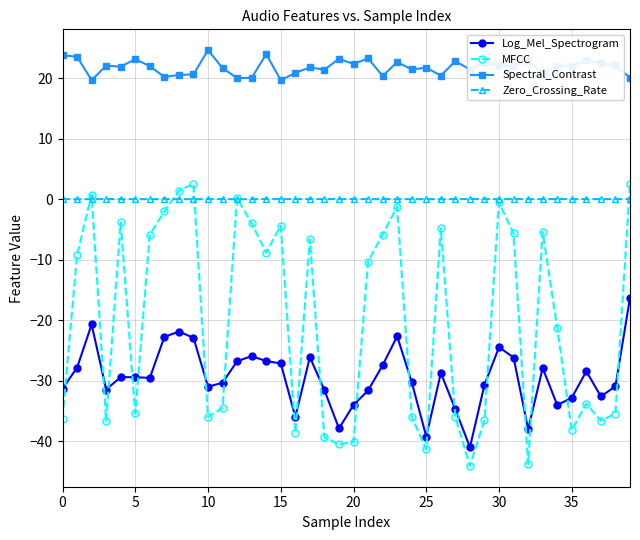

After their last crossing, which series has the higher values: MFCC or Zero_Crossing_Rate?

MFCC